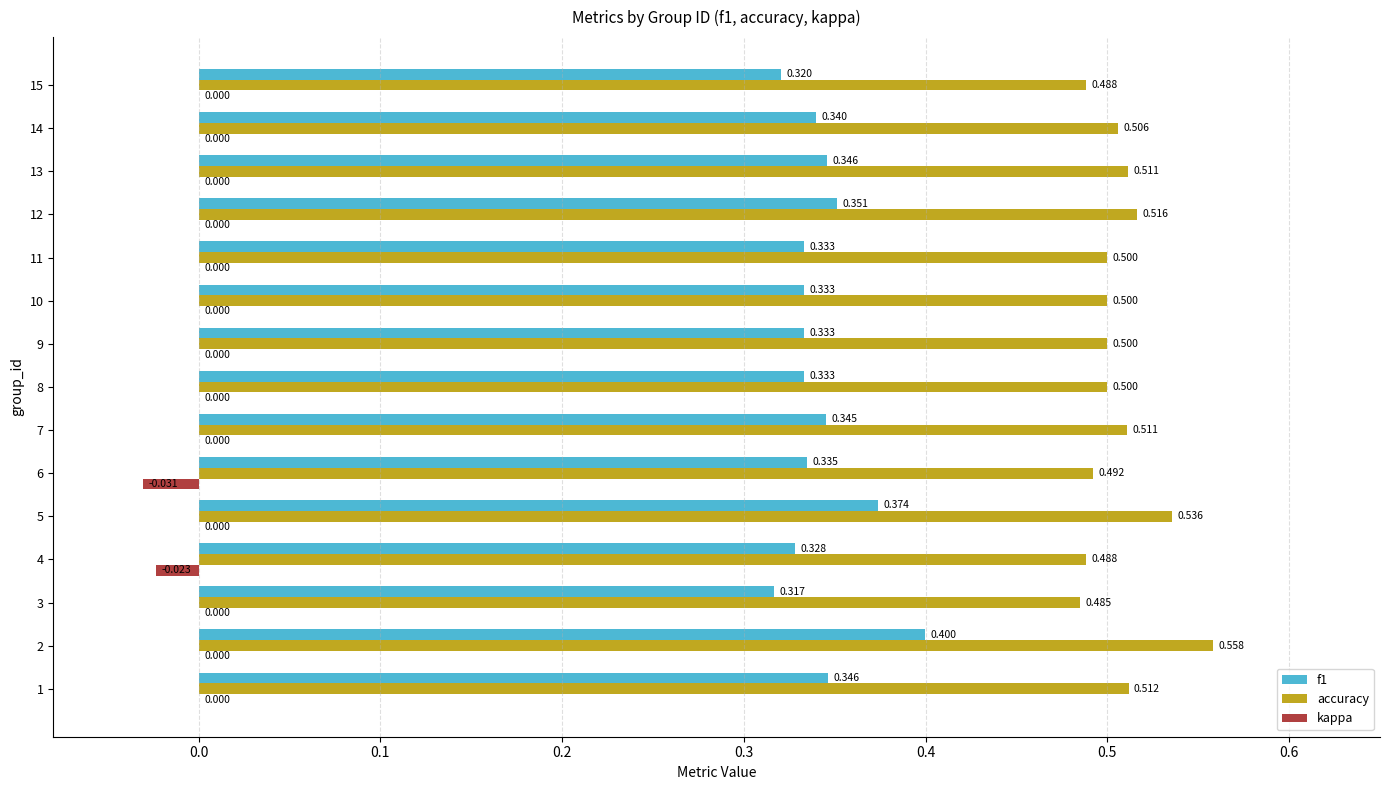

Is the value of kappa at 5 greater than the value of accuracy at 4?

No